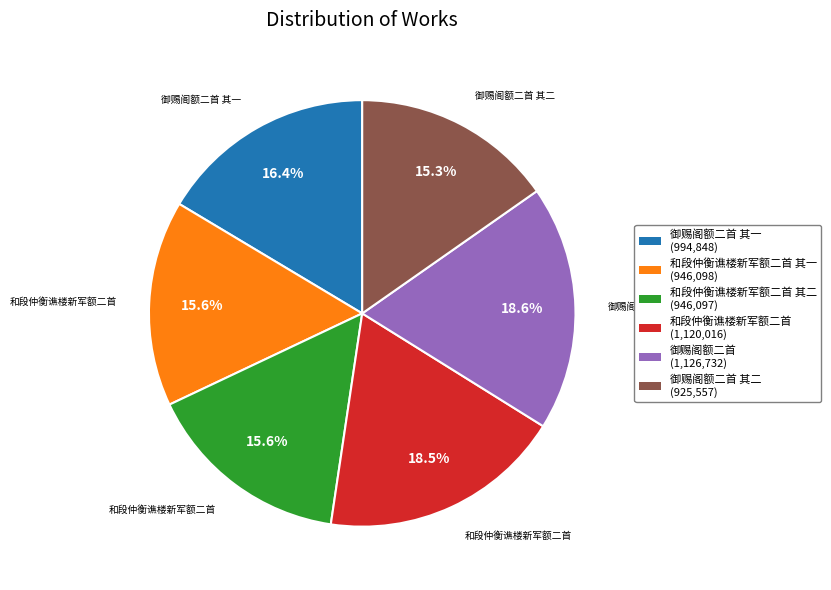

Is there any slice that represents more than half of the pie?

No